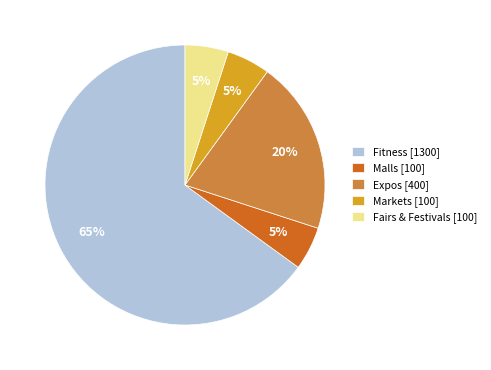

To the nearest percent, what percentage of the pie is Fitness [1300]?

65%